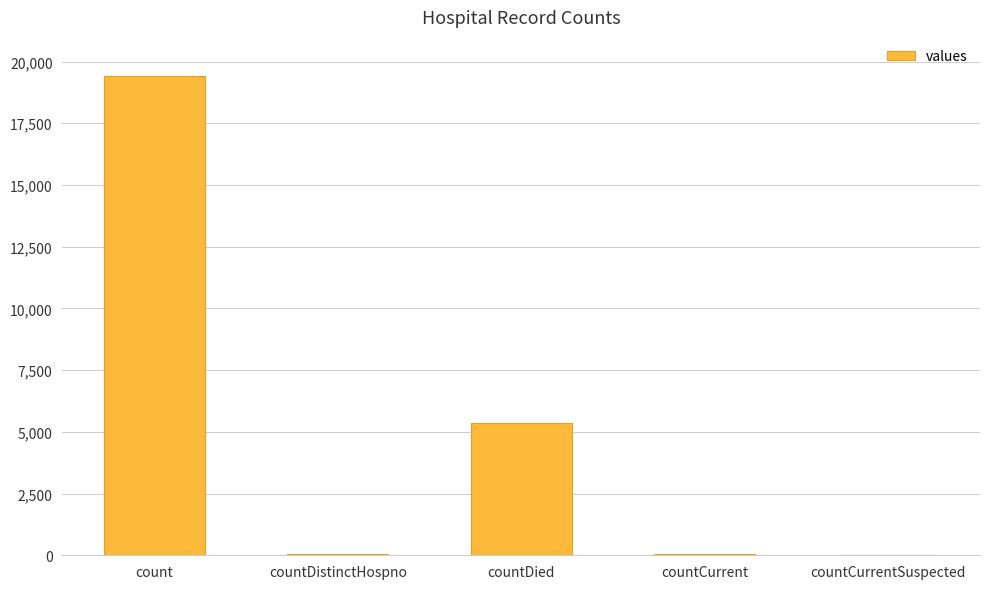

What is the average value?

4975